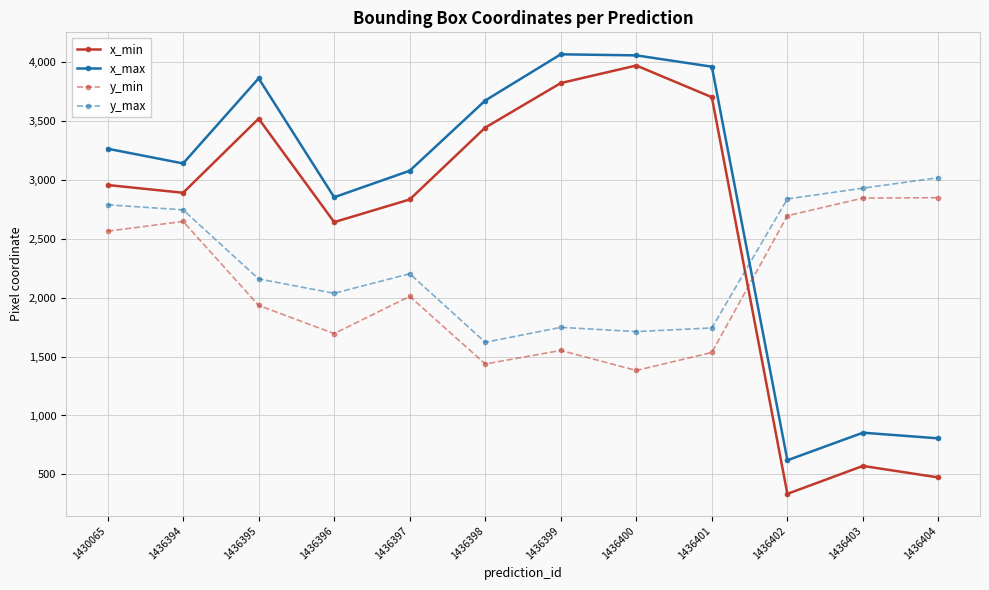

What is the value of the y_min point at the 8th from the left?

1382